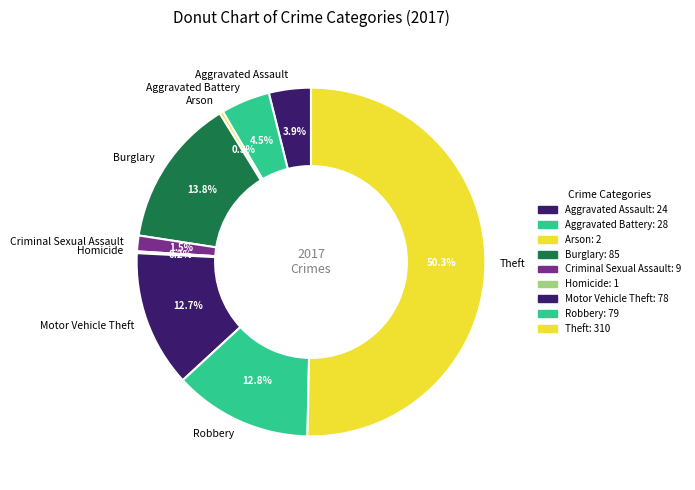

To the nearest percent, what is the combined percentage of Motor Vehicle Theft and Aggravated Battery?

17%